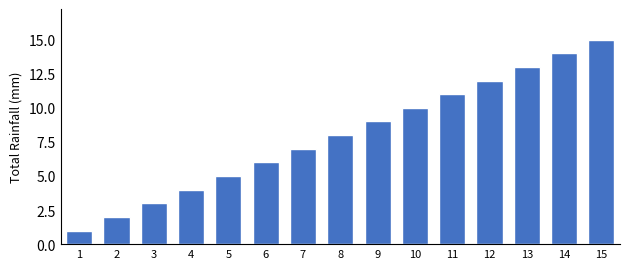

What is the sum of all values?

120